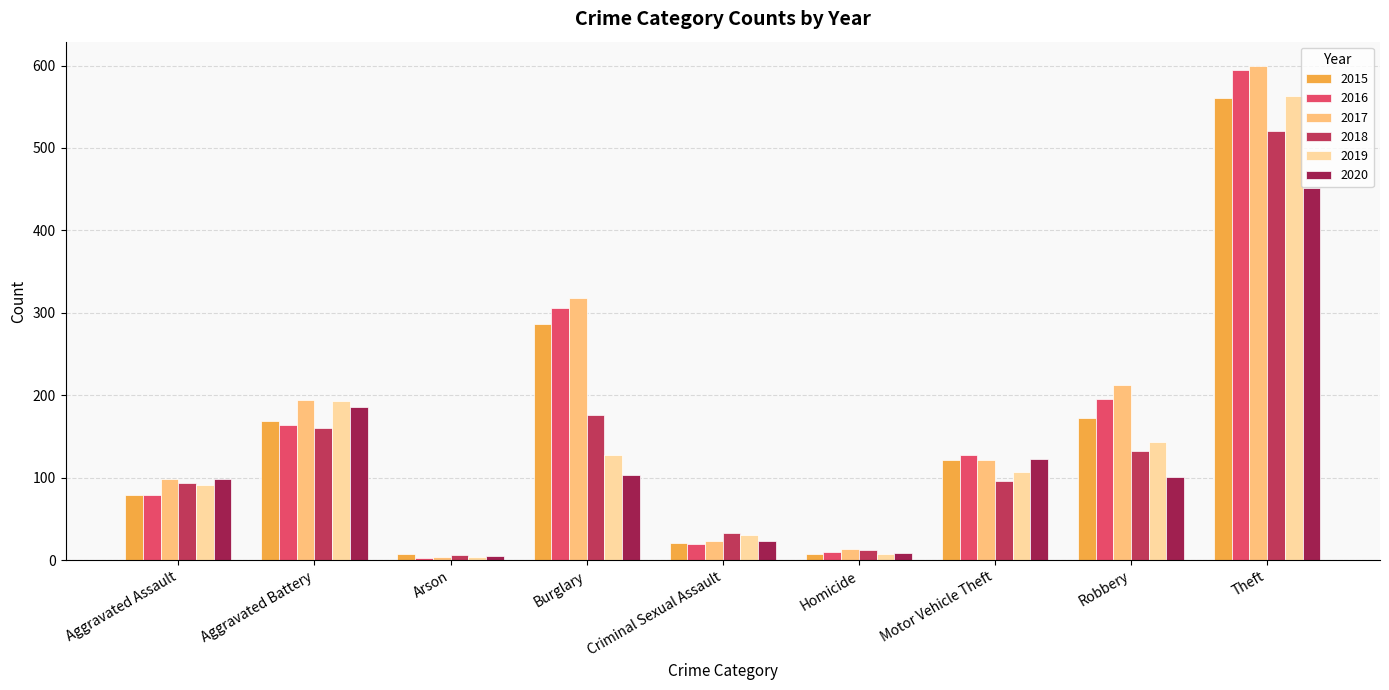

What is the difference between the maximum and minimum values in the 2016 series?

591